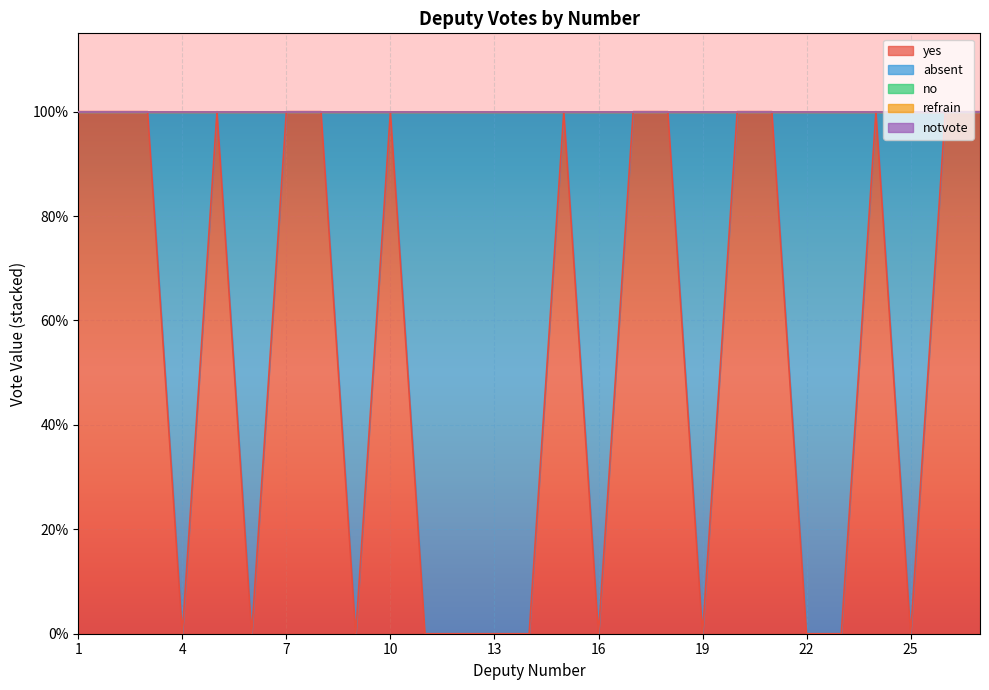

Rank the categories by no value from lowest to highest.

1, 2, 3, 4, 5, 6, 7, 8, 9, 10, 11, 12, 13, 14, 15, 16, 17, 18, 19, 20, 21, 22, 23, 24, 25, 26, 27